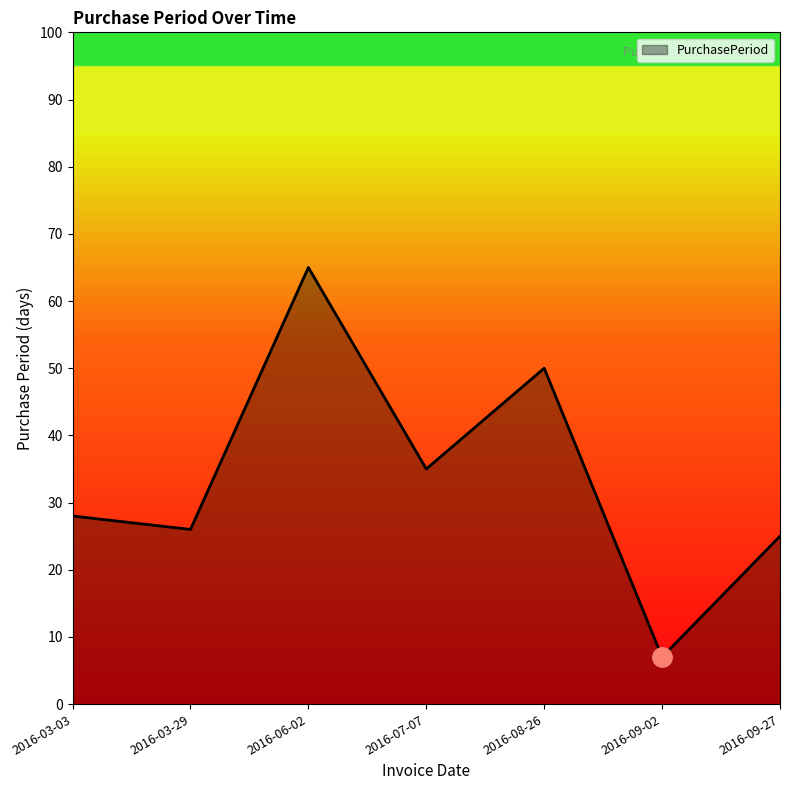

What is the difference between the maximum and minimum values?

58